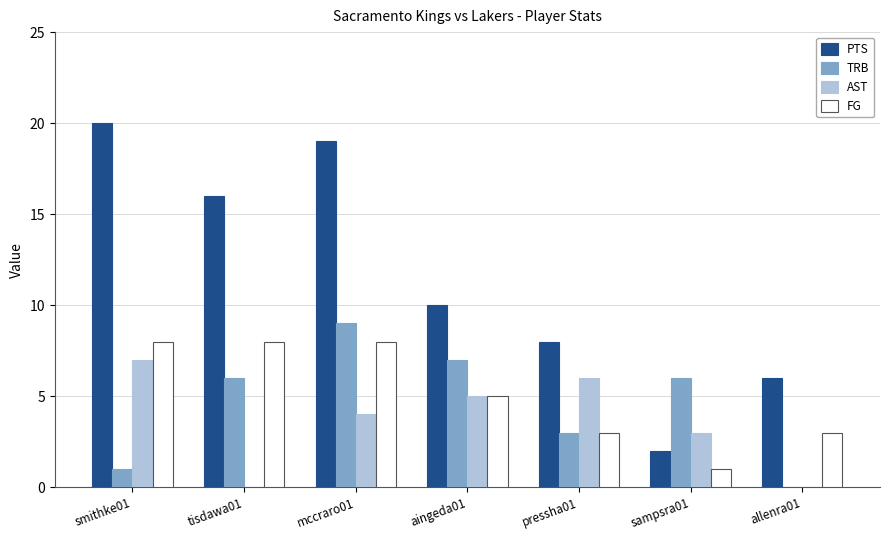

The FG series shows 4 at allenra01. True or false?

False